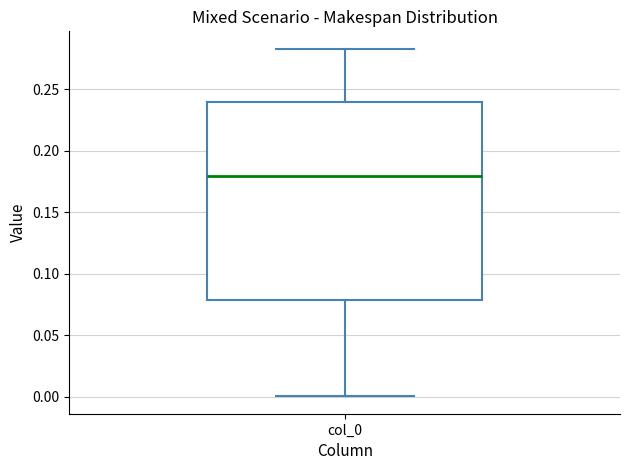

Read this box plot against the y-axis: the position of the median line, the range covered by the box, and the ends of both whiskers. The values are not printed on the chart, so give them approximately, as read against the axis.

median 0.180, box 0.080 to 0.240, whiskers 0.000 to 0.285